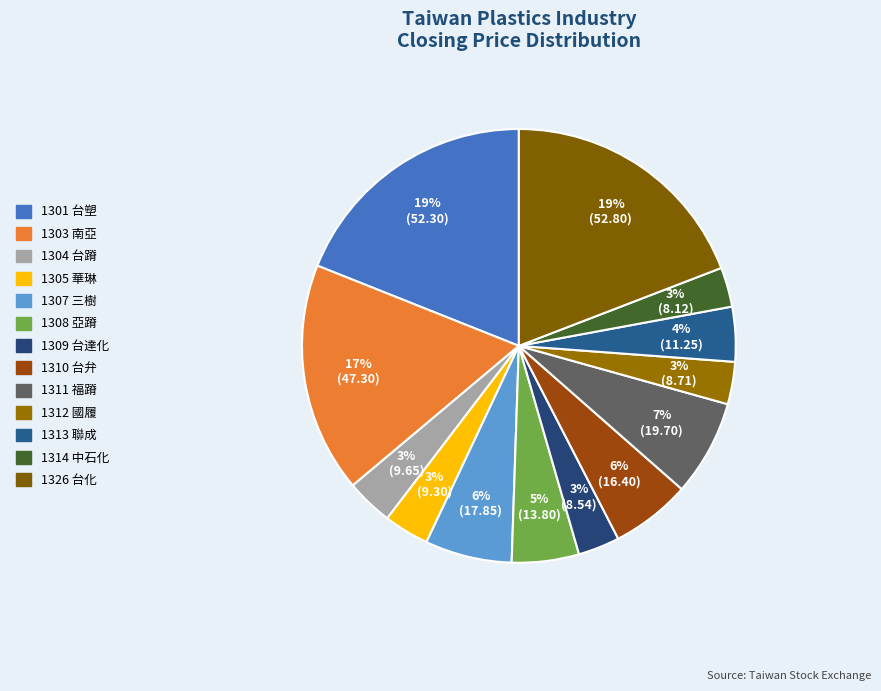

To the nearest percent, what is the combined percentage of 1301 and 1307?

25%